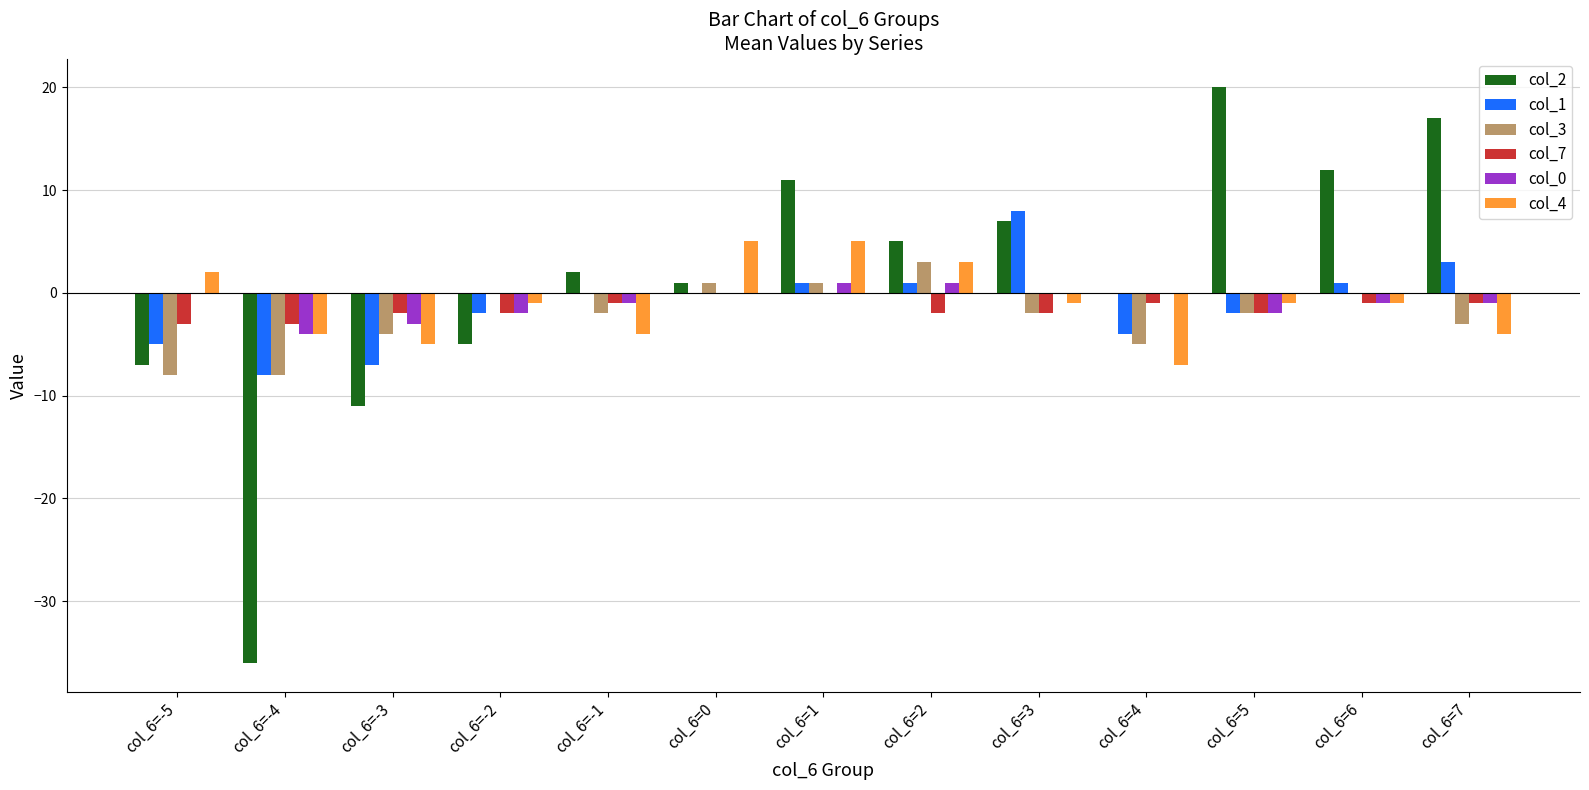

Which series has the largest total across all categories?

col_2